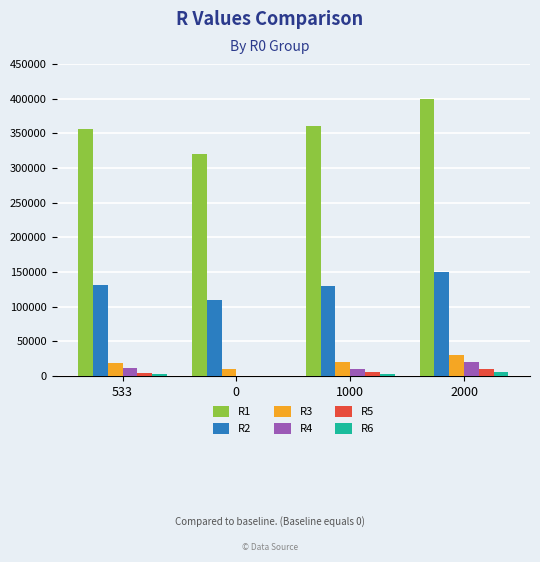

What is the spread (max minus min) of values at 0?

320000